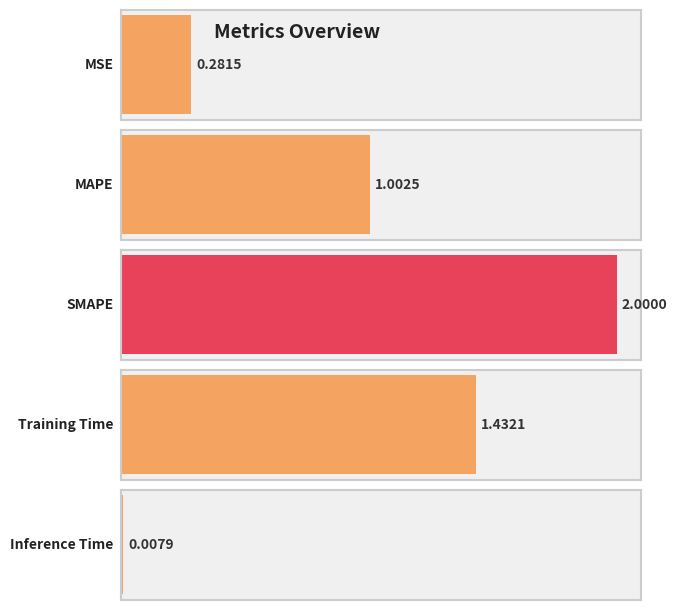

Does the chart contain any negative values?

No